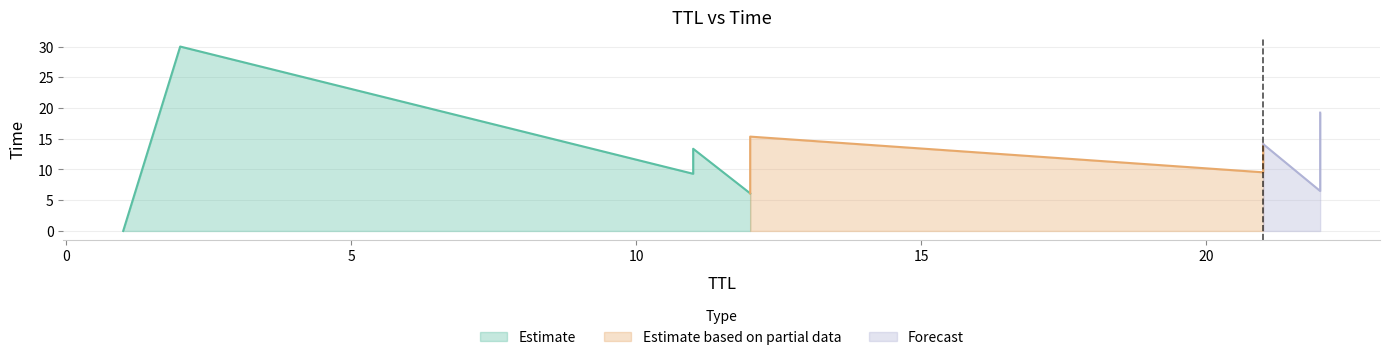

Does the chart display data point markers on the line(s)?

No